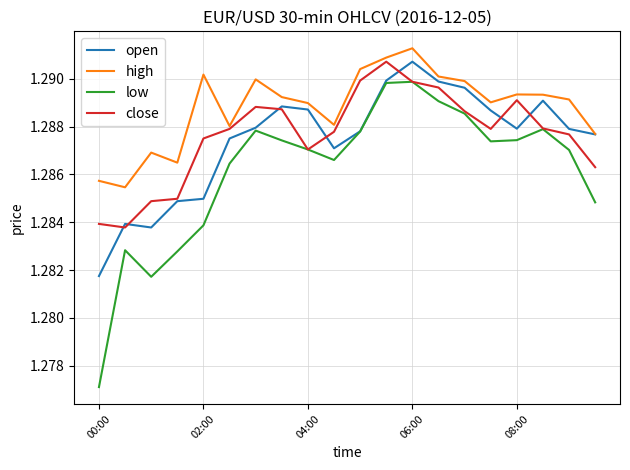

Which series has the widest spread of values?

low